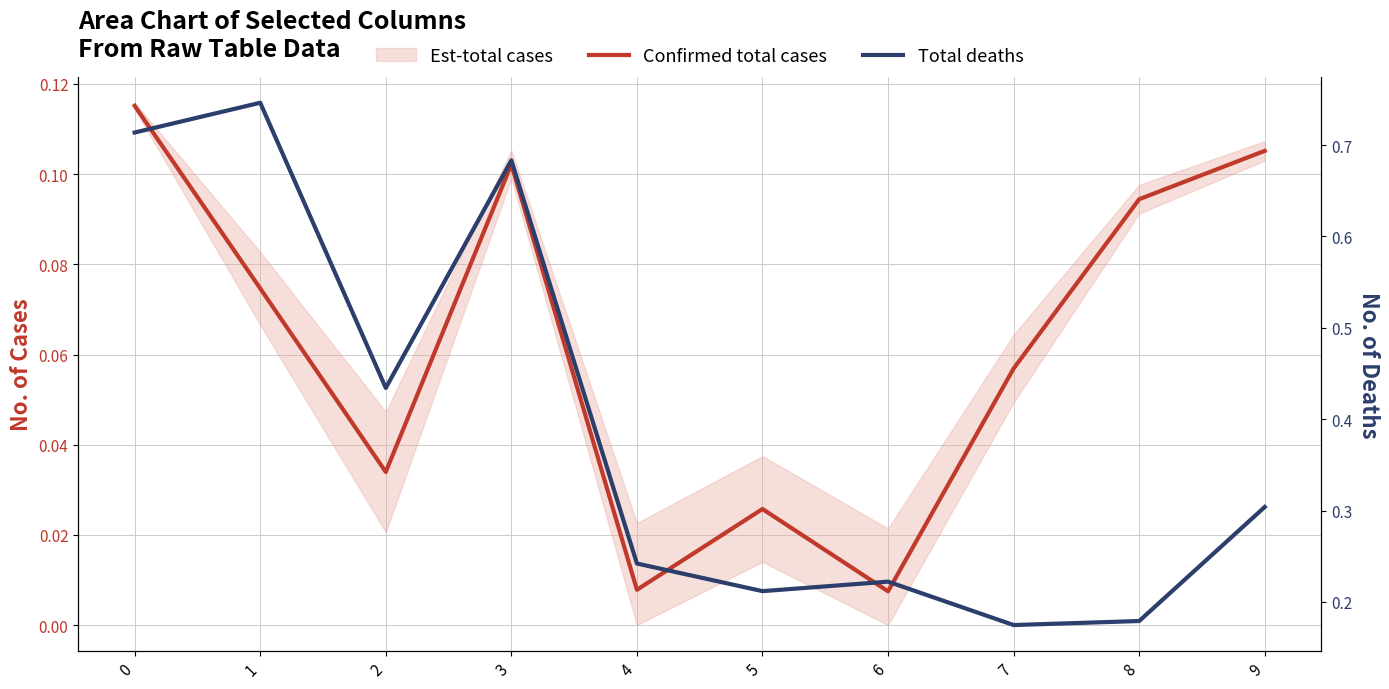

Is the value of Total deaths at 8 greater than the value of Confirmed total cases at 9?

Yes